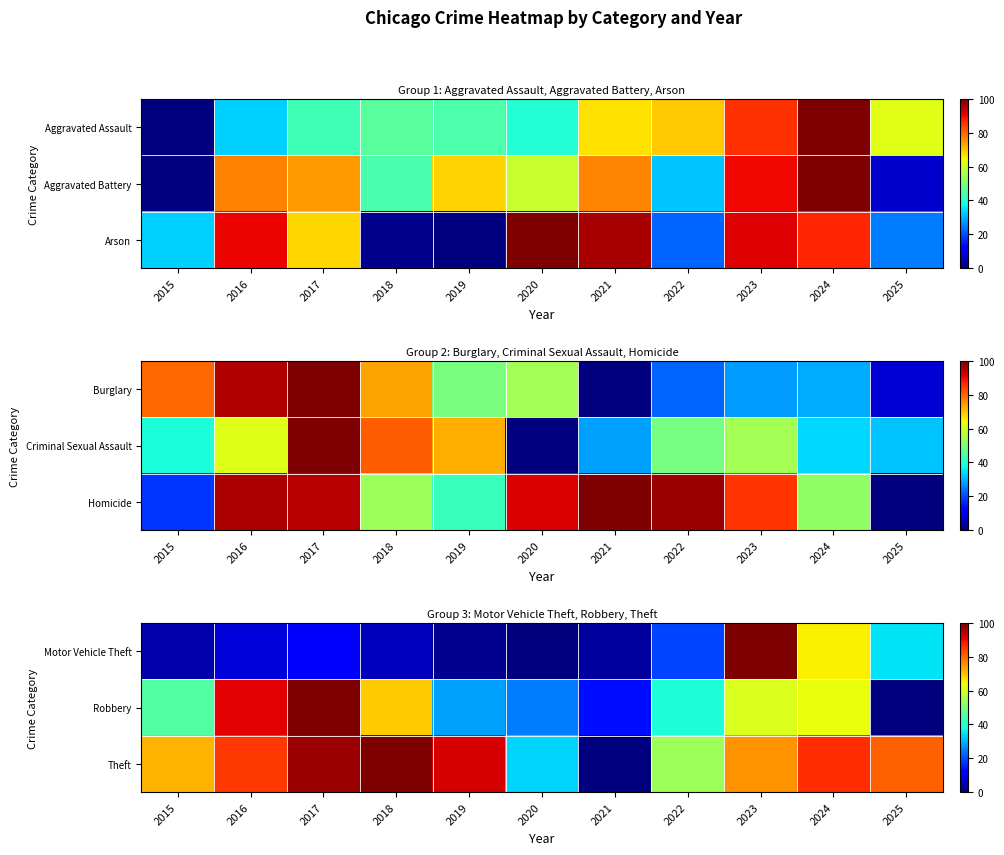

At which category is the sum across all series the highest?

2023